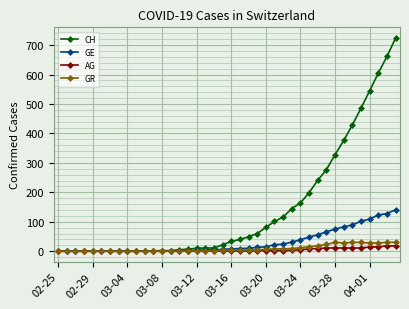

Which series has the largest total across all categories?

CH